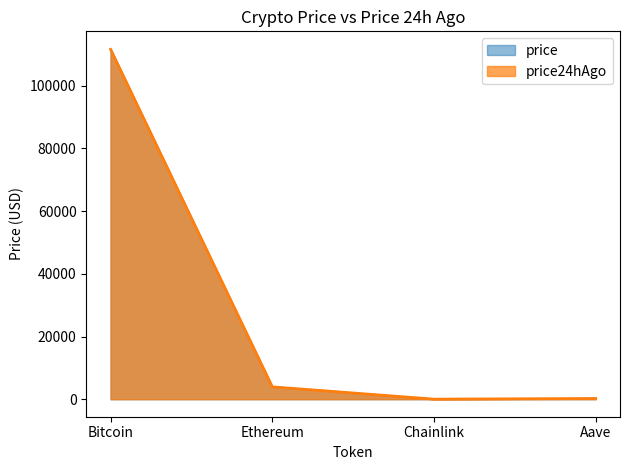

How many lines are shown in the chart?

2